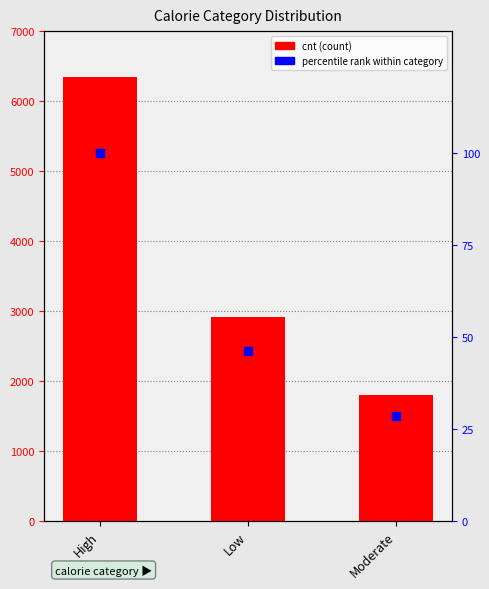

Which series contains the highest Y value?

cnt